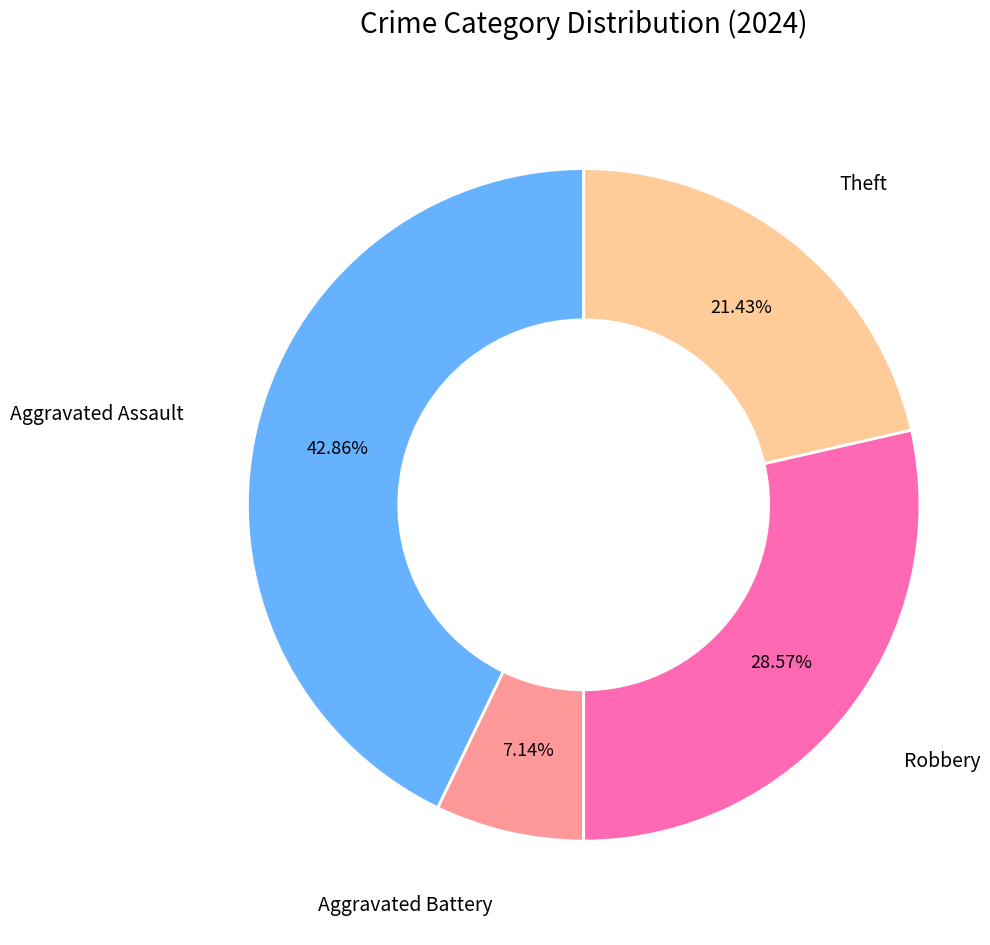

What percentage is the Aggravated Battery slice, to the nearest percent?

7%